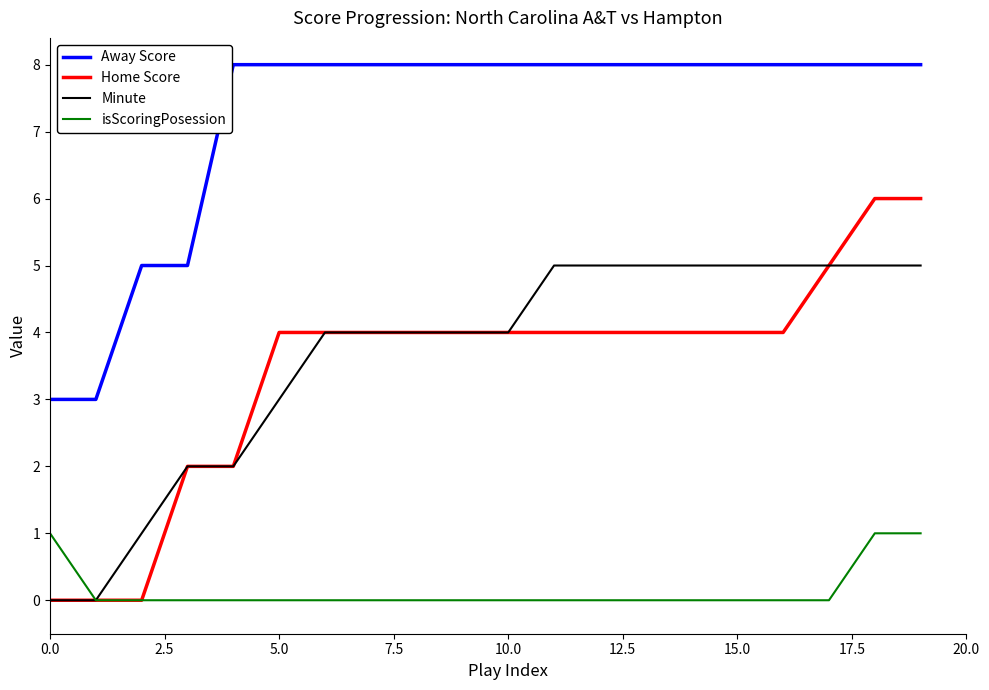

Is this an area chart (filled region under the line)?

No